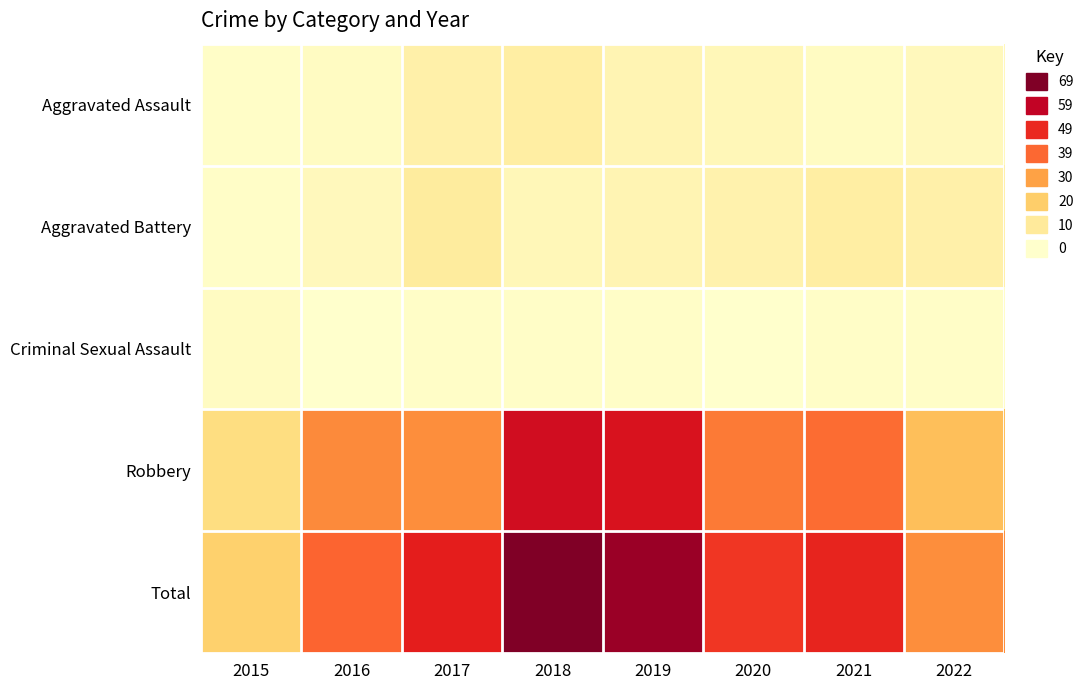

Between 2017 and 2022, which is larger?

2017